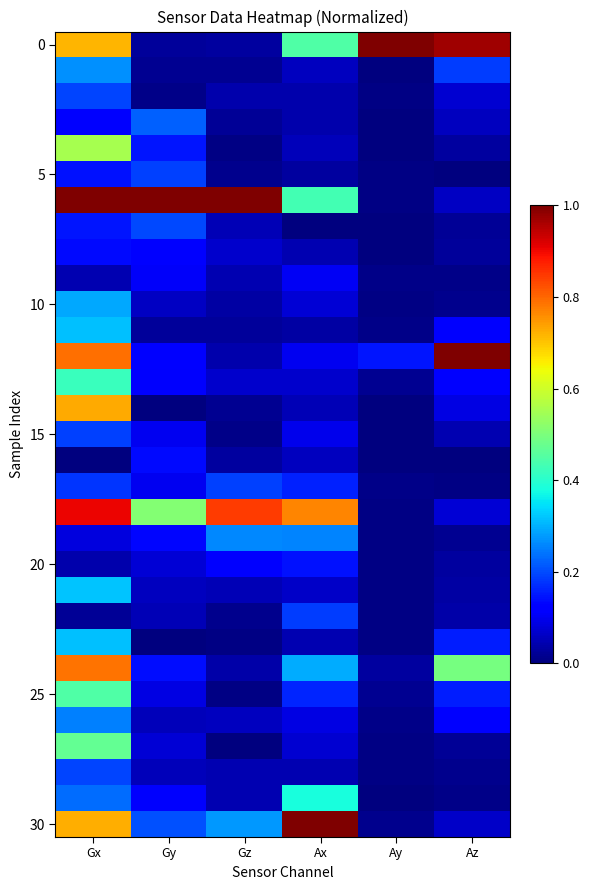

Between Ax and Gz, which is larger?

Ax